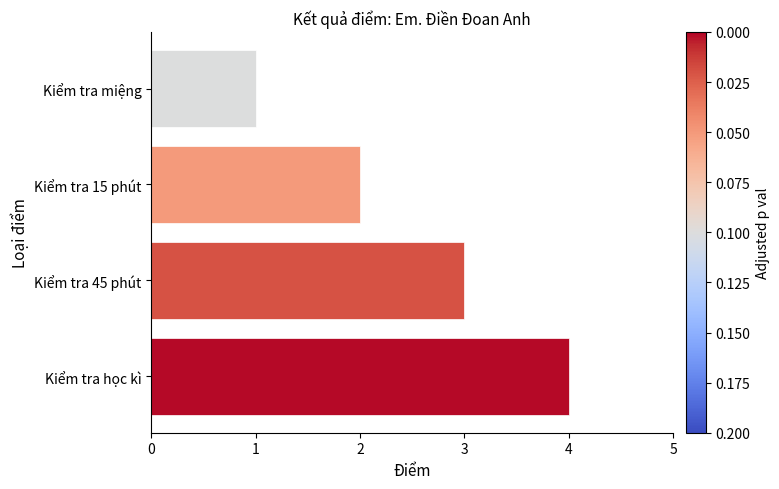

What is the change in value from Kiểm tra miệng to Kiểm tra 45 phút?

+2